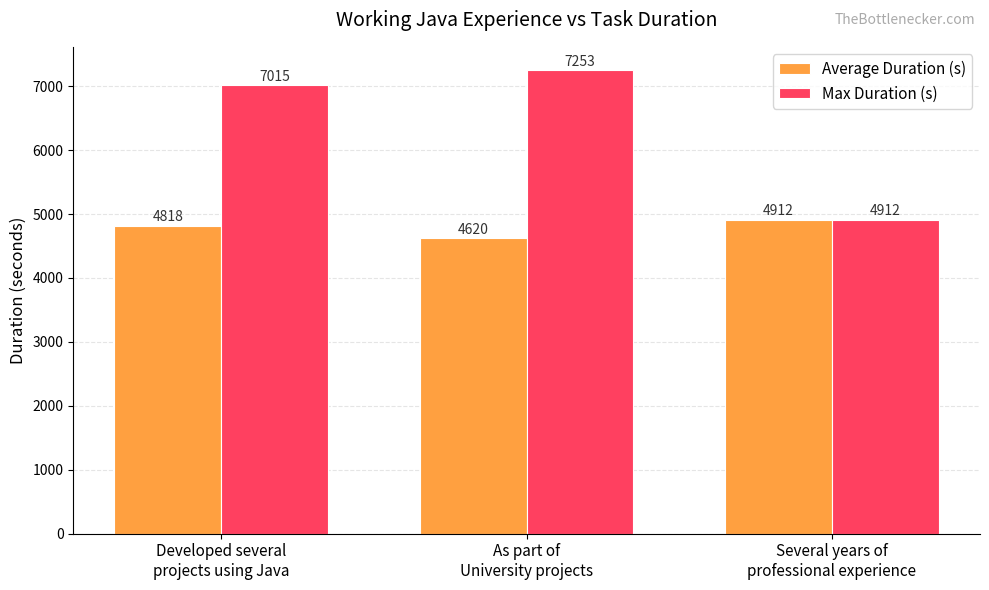

Which label corresponds to the smallest value in the chart?

As part of
University projects